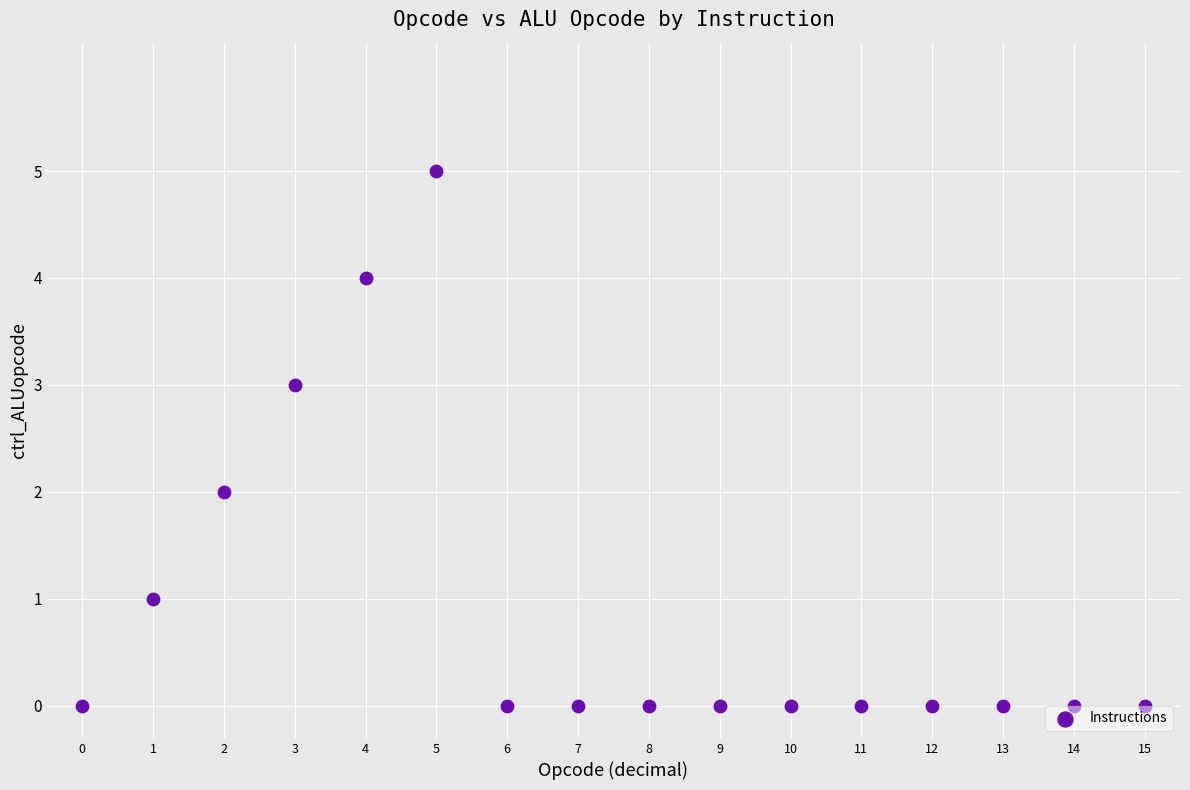

What is the range of Y values (max minus min)?

5